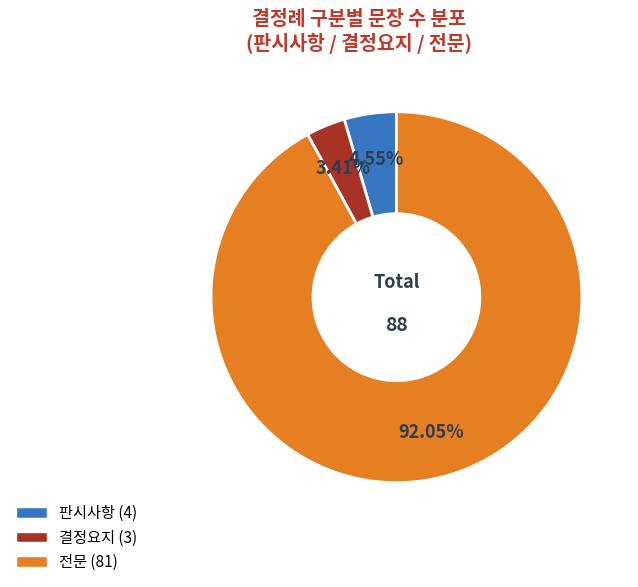

Rank the categories by value from highest to lowest.

전문, 판시사항, 결정요지